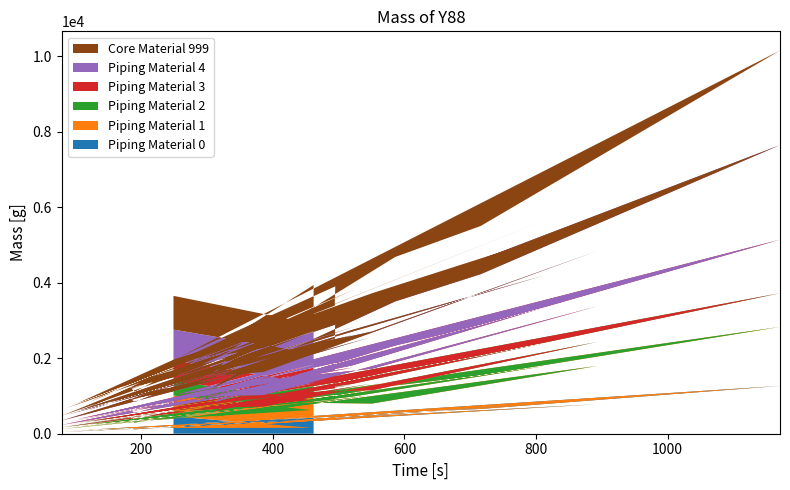

Reading left to right, extract all data points from this chart.

col_1: 458	157	150	77	412	107	447	116	151	172	342	471	781	261	224	240	282	806	441	46	233	442	230	177	274	108	287	186	211	554	656	1266	237	419	83	456	384	70	188	474
col_11: 551	471	217	96	568	126	581	179	191	219	478	328	1013	352	300	337	408	986	539	77	312	570	330	237	381	151	378	256	297	723	887	1562	311	565	128	572	525	101	284	628
col_12: 893	781	395	138	981	201	891	272	305	357	763	1013	791	636	472	517	640	1463	868	127	506	944	545	385	619	220	625	394	456	1177	1276	2504	457	875	205	1014	872	180	426	978
col_13: 386	261	138	58	360	80	321	101	106	159	280	352	636	104	167	185	224	612	336	45	162	307	179	121	219	86	236	133	172	394	512	893	190	310	77	324	295	46	168	340
col_17: 814	806	381	138	966	188	897	290	298	367	778	986	1463	612	493	531	676	846	941	114	511	947	539	368	619	236	620	389	442	1168	1356	2504	492	859	214	1013	828	194	432	995
col_21: 548	442	219	89	525	126	500	154	178	211	428	570	944	307	292	334	333	947	489	65	259	281	321	224	350	130	328	244	280	663	813	1417	298	460	100	523	485	86	249	522